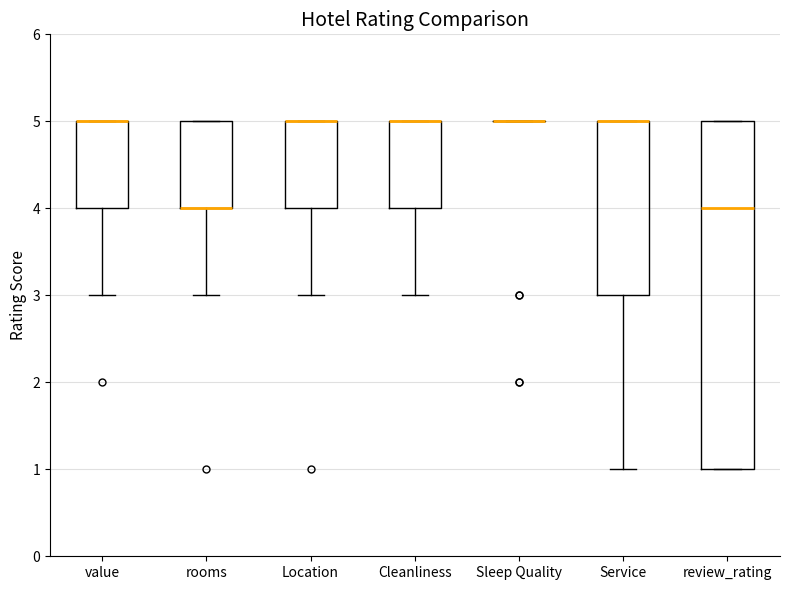

Where is the lower edge of the box for review_rating on the y-axis? The values are not printed on the chart, so give them approximately, as read against the axis.

1